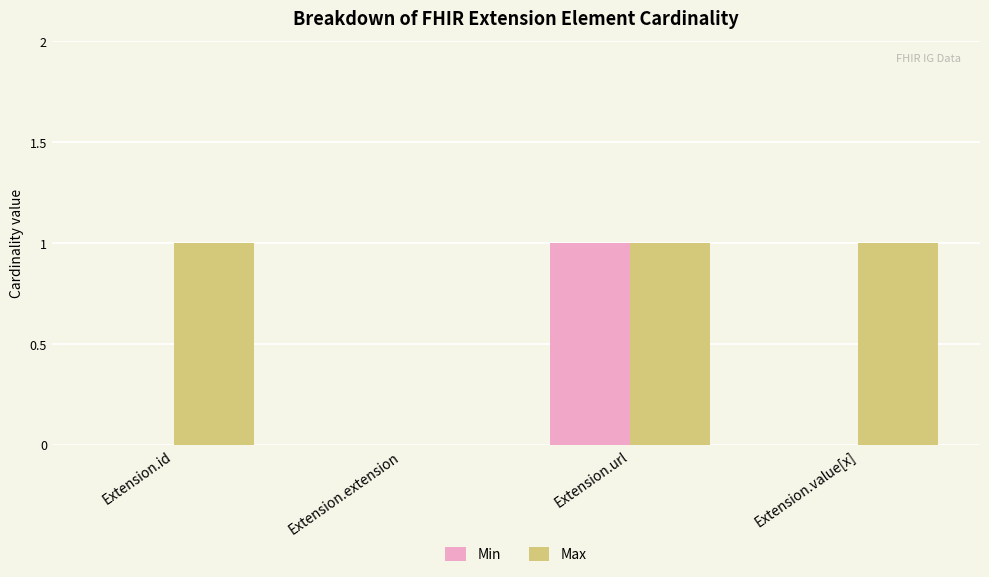

At which category is the sum across all series the highest?

Extension.url